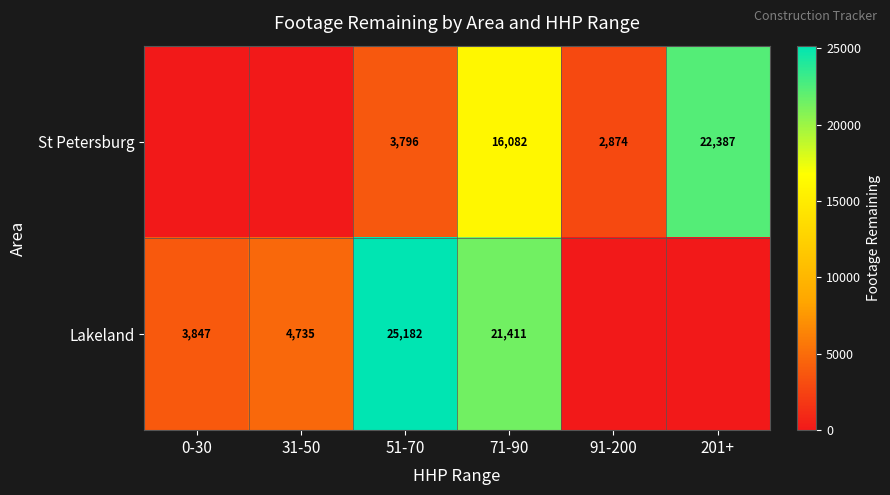

What is the difference between the St Petersburg values at 51-70 and 201+?

18591